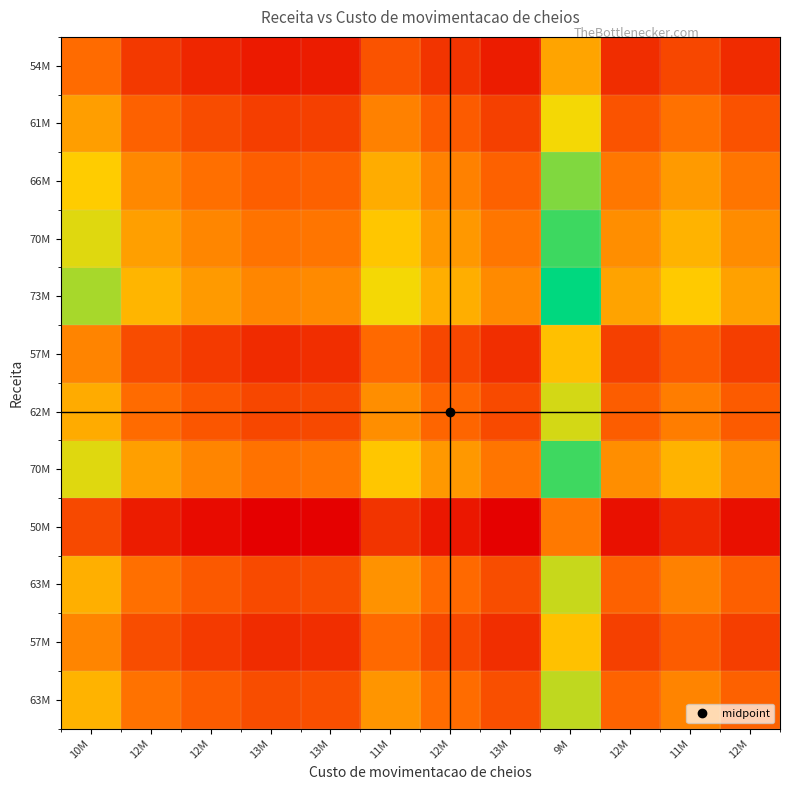

Count the number of categories in the chart.

12